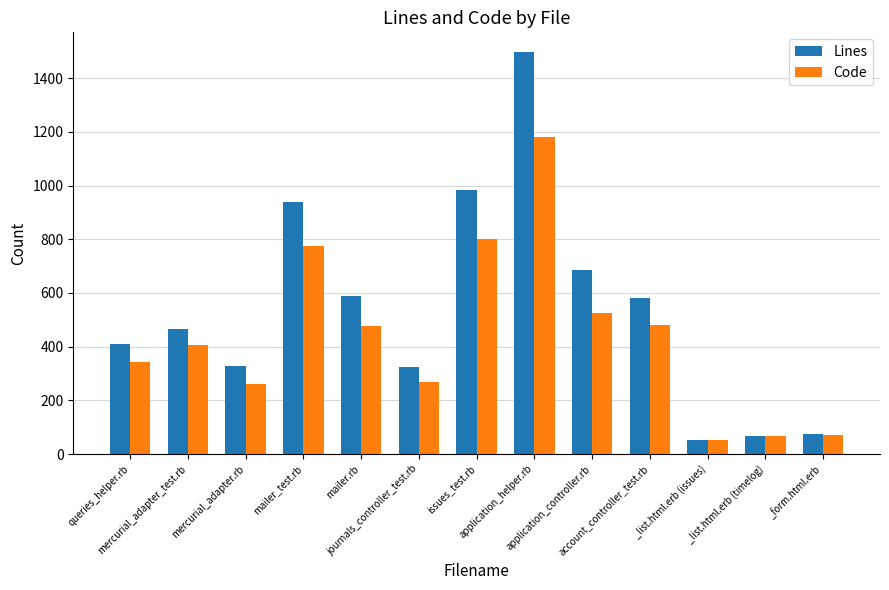

Rank the series by their maximum value, from lowest to highest.

Code, Lines